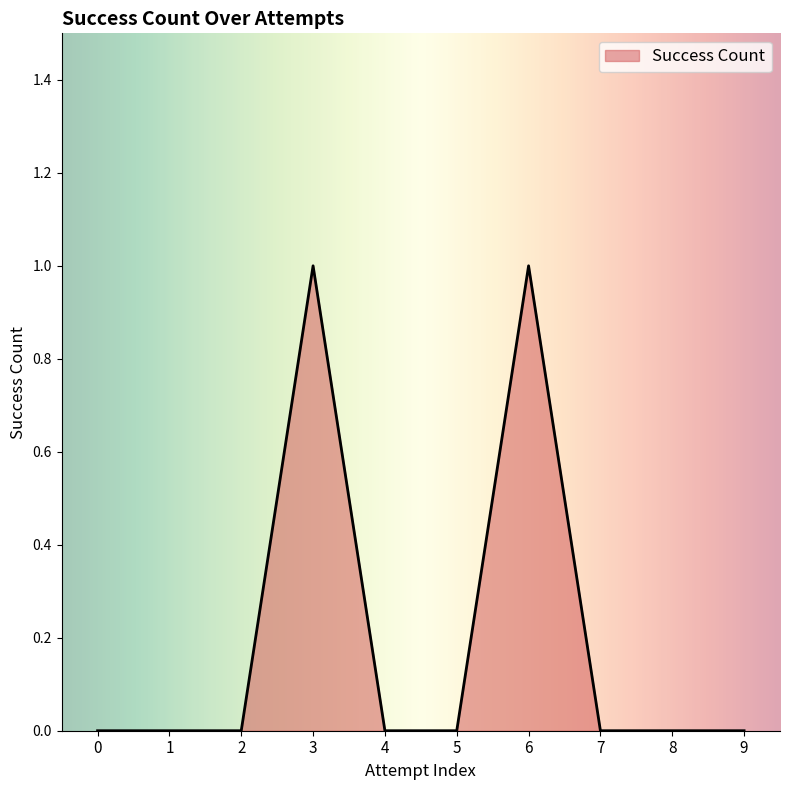

Does the chart display data point markers on the line(s)?

No